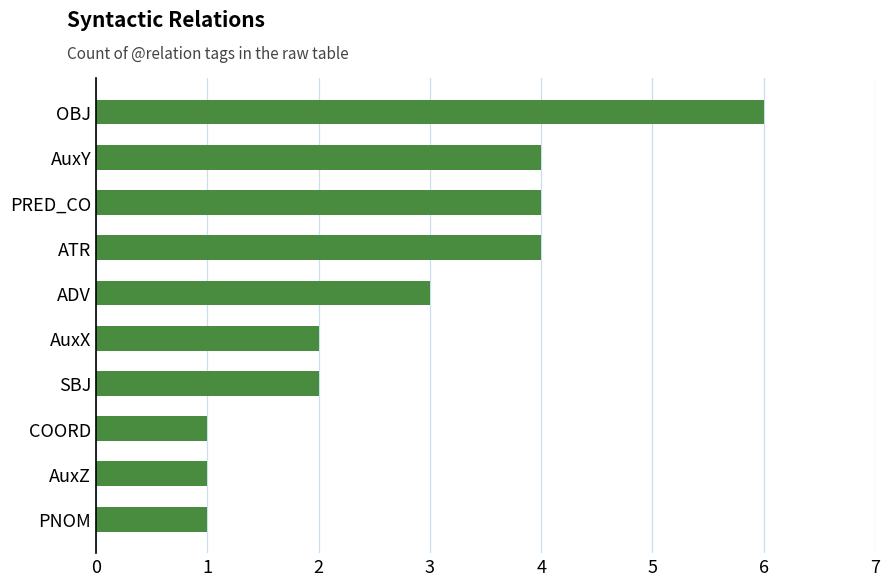

What is the ratio of the value at PRED_CO to the value at PNOM?

4.0